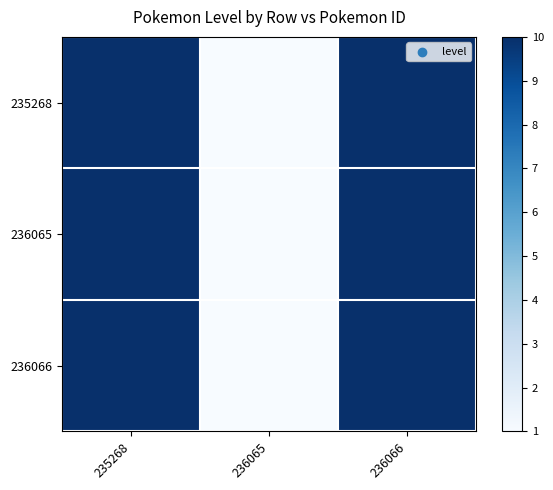

What is the greatest value displayed?

10